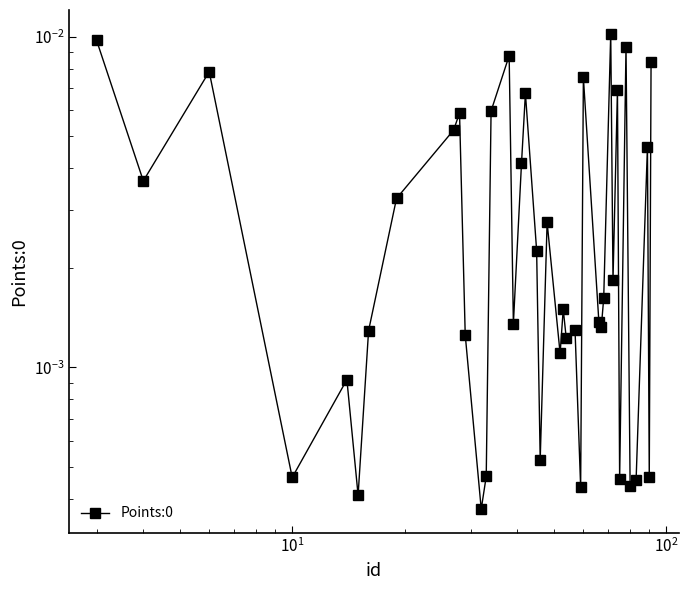

How many interior local peaks (higher than both neighbors) does the data have?

13